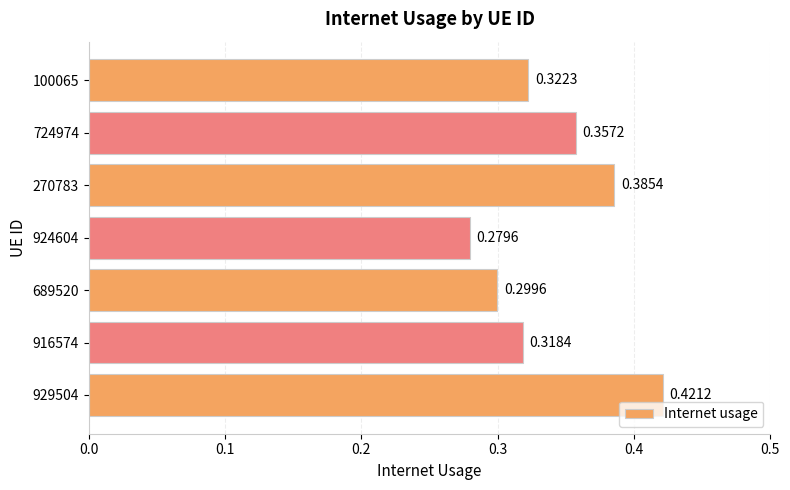

What is the sum of all values?

2.4